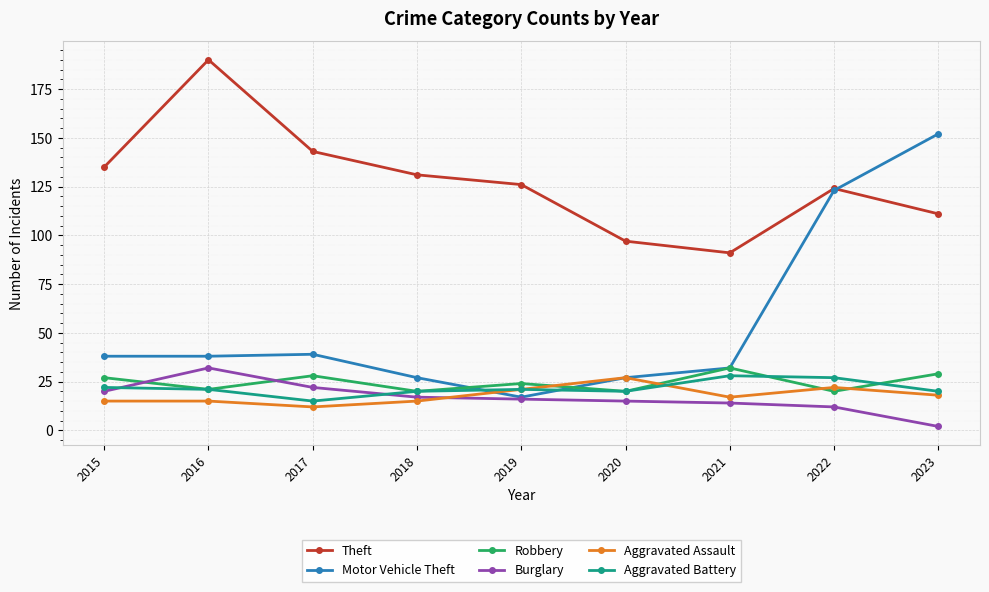

Read the Aggravated Assault value at 2017.

12